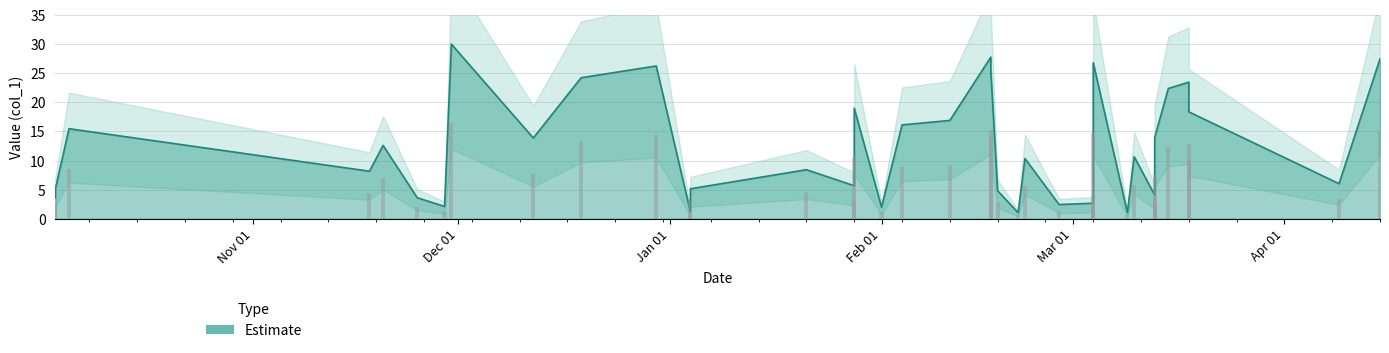

Reading left to right, list all the values displayed in this chart.

3.6	5.1	15.5	8.2	12.6	3.6	2.1	30.0	13.9	24.2	26.2	1.2	5.1	8.4	5.7	19.0	2.0	16.1	16.9	27.8	25.4	4.8	1.0	10.3	2.4	2.7	6.6	26.8	1.1	10.7	4.1	6.8	13.9	22.4	23.5	18.4	6.0	27.5